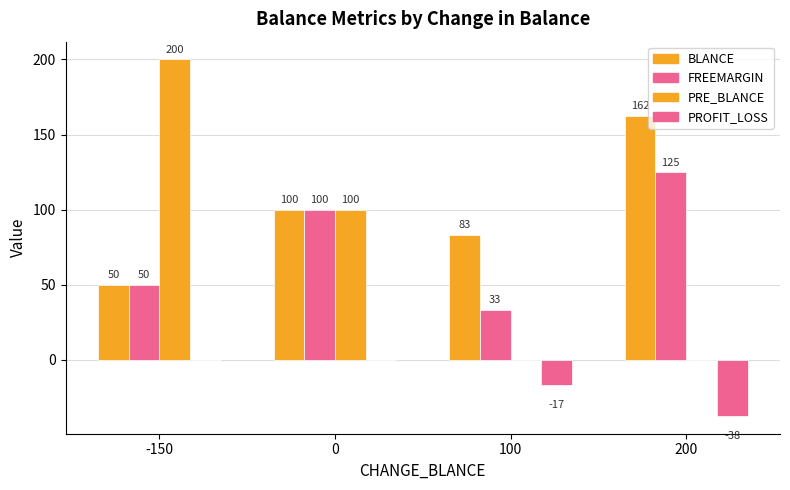

How many groups of bars are there?

4